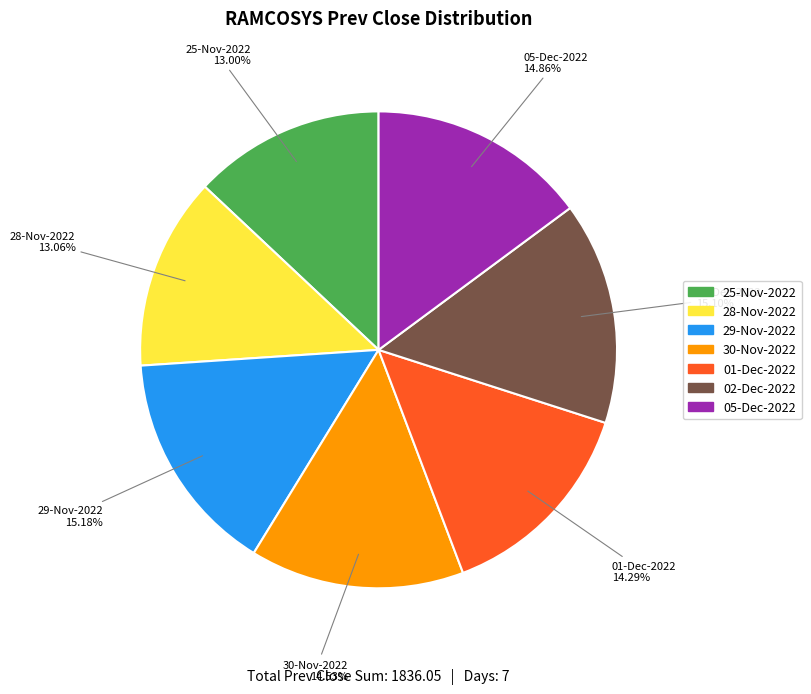

Count the number of slices in the pie.

7